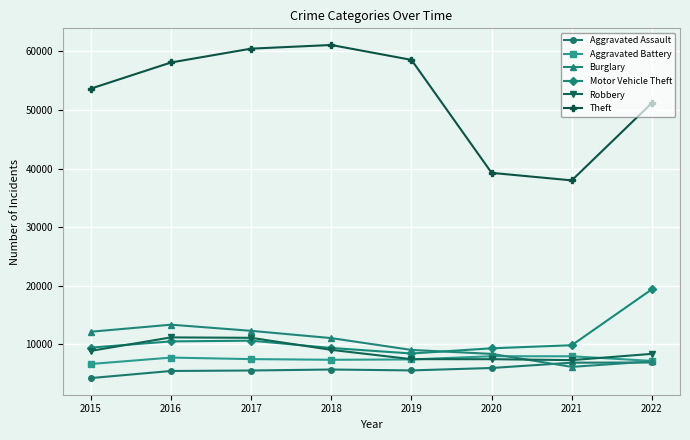

What are all the series names shown in the legend?

Aggravated Assault, Aggravated Battery, Burglary, Motor Vehicle Theft, Robbery, Theft